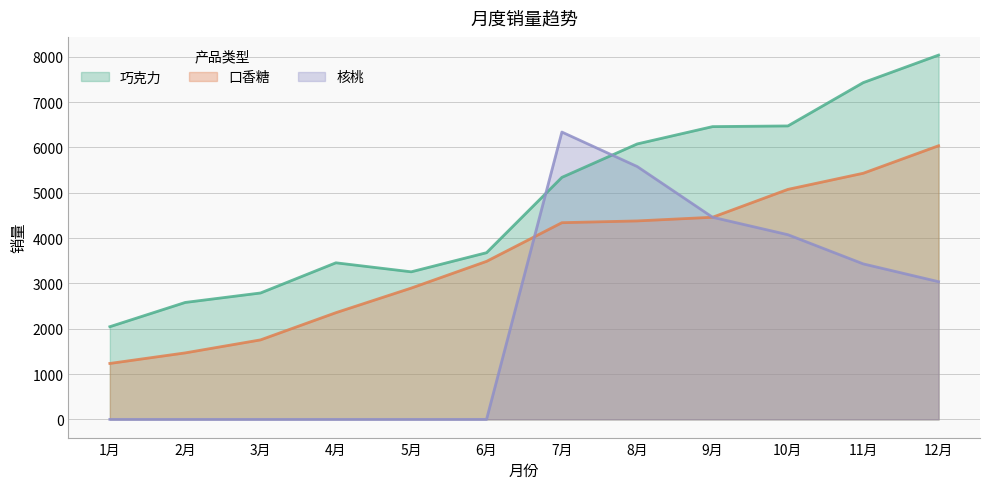

At which category is the sum across all series the highest?

12月